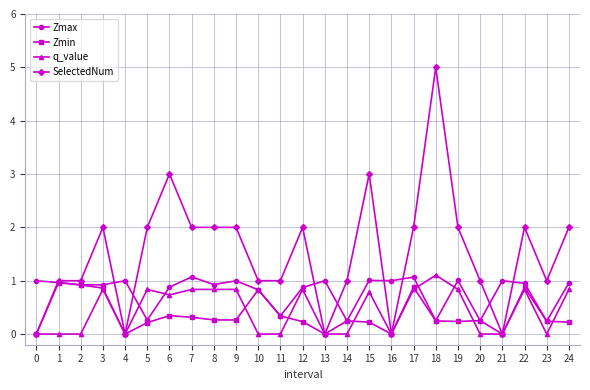

At which category does the chart reach its peak across all series?

18